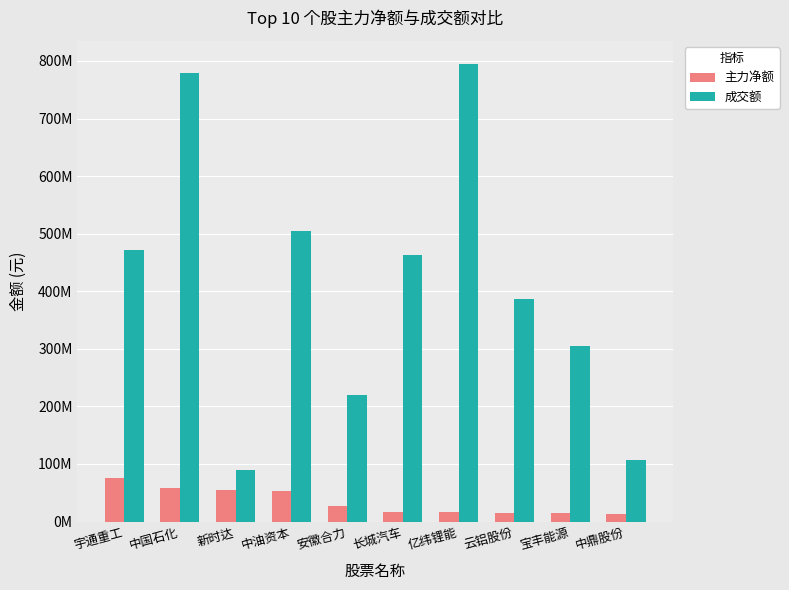

Are the bars grouped side by side (vs. stacked)?

Yes